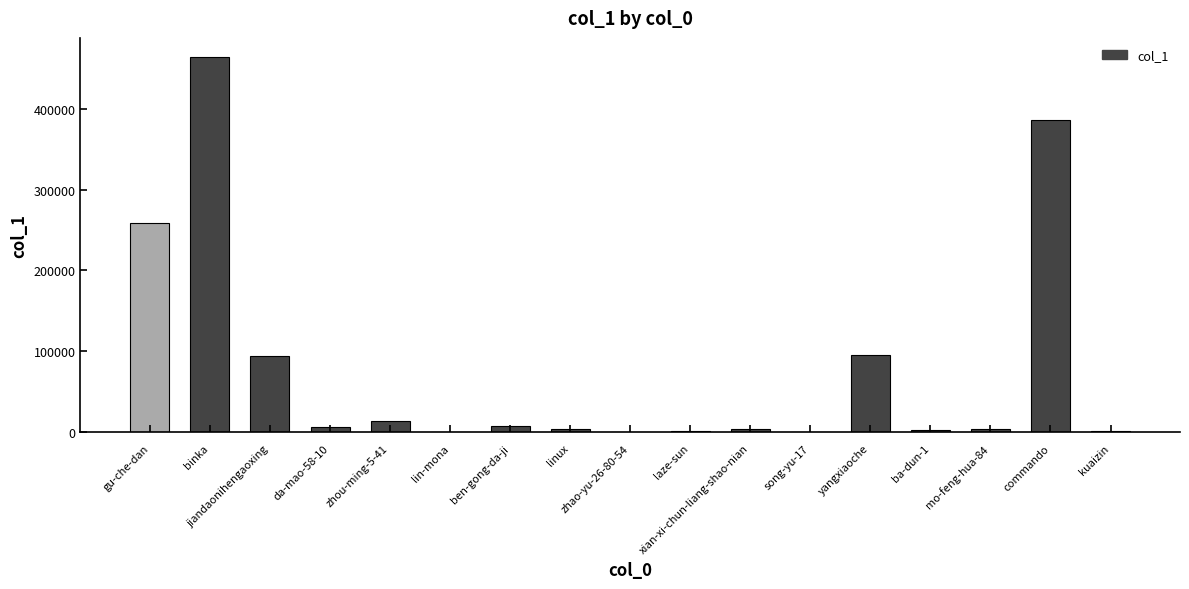

What value does the data have at gu-che-dan, to the nearest 100?

258500